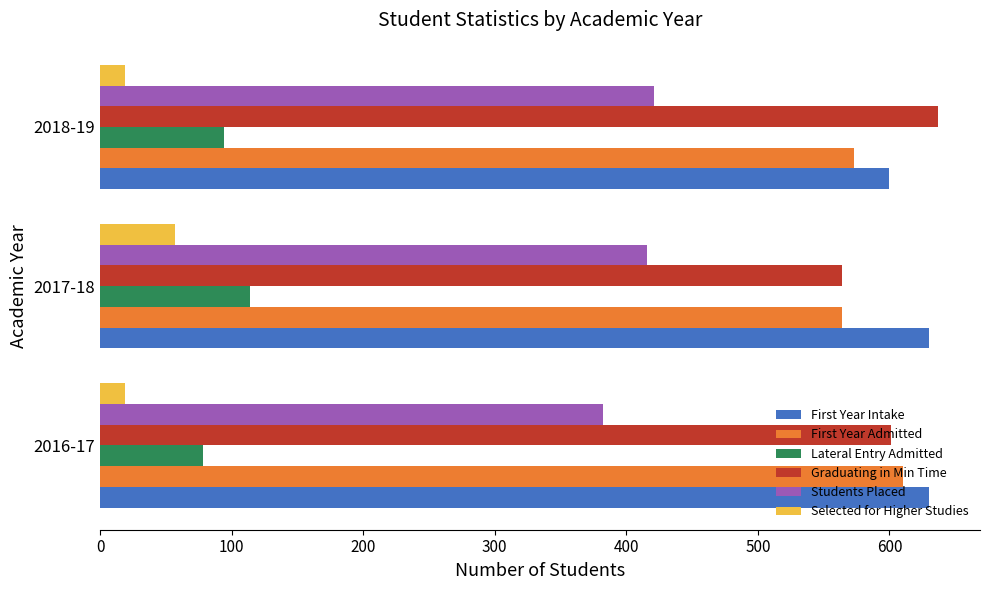

At how many categories does at least one series exceed 155?

3